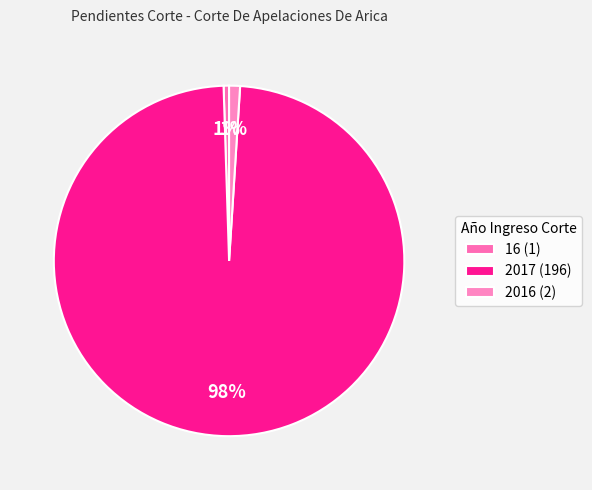

Which category accounts for the majority?

2017